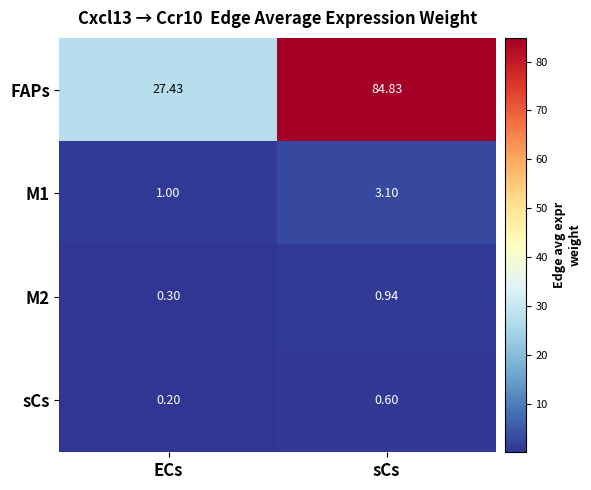

List the labels in order of M1 value, largest first.

sCs, ECs